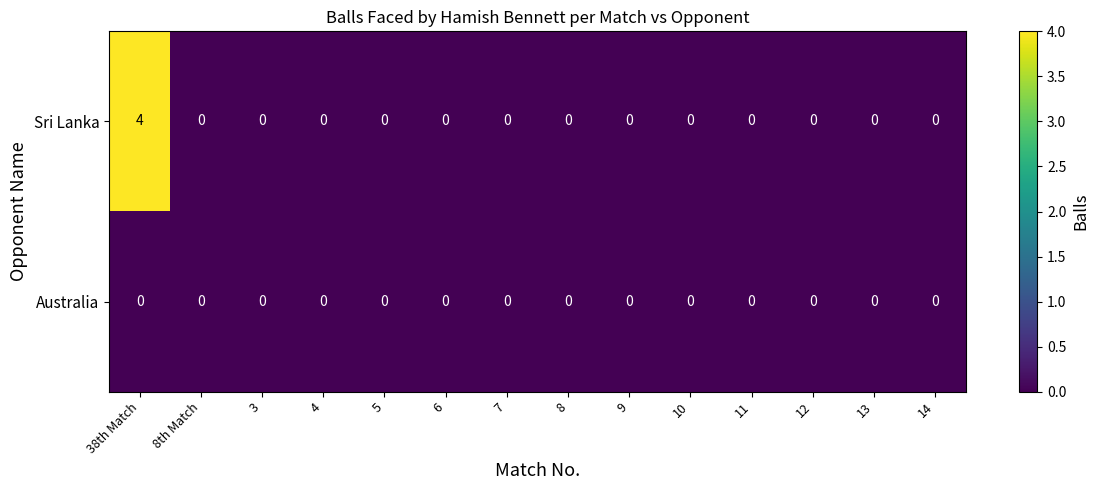

Which series has the largest total across all categories?

Sri Lanka